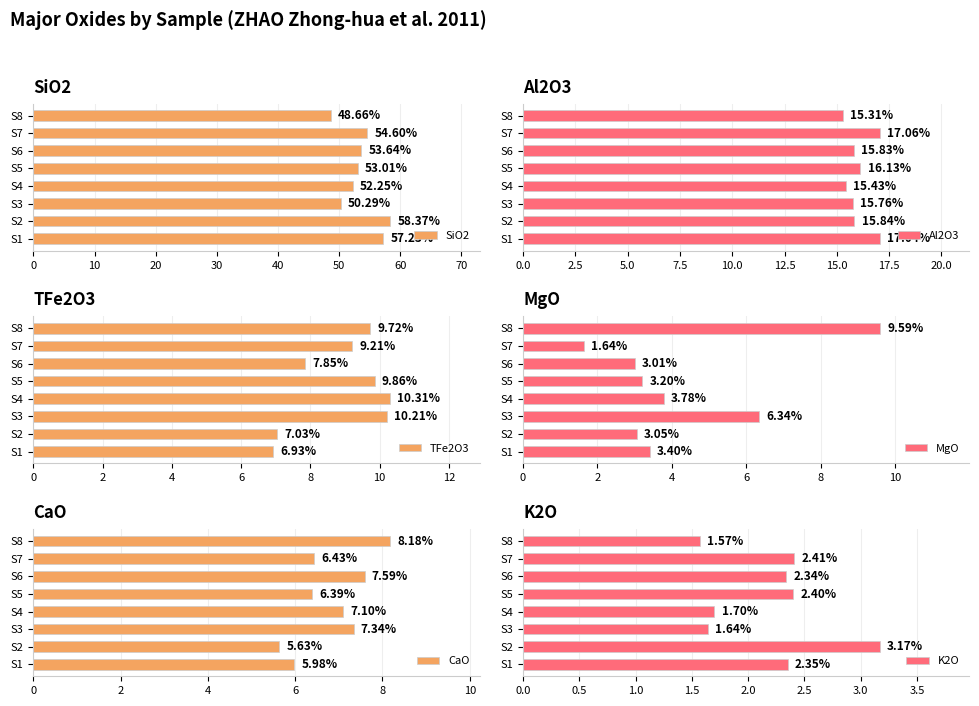

List the labels in order of K2O value, smallest first.

S8, S3, S4, S6, S1, S5, S7, S2